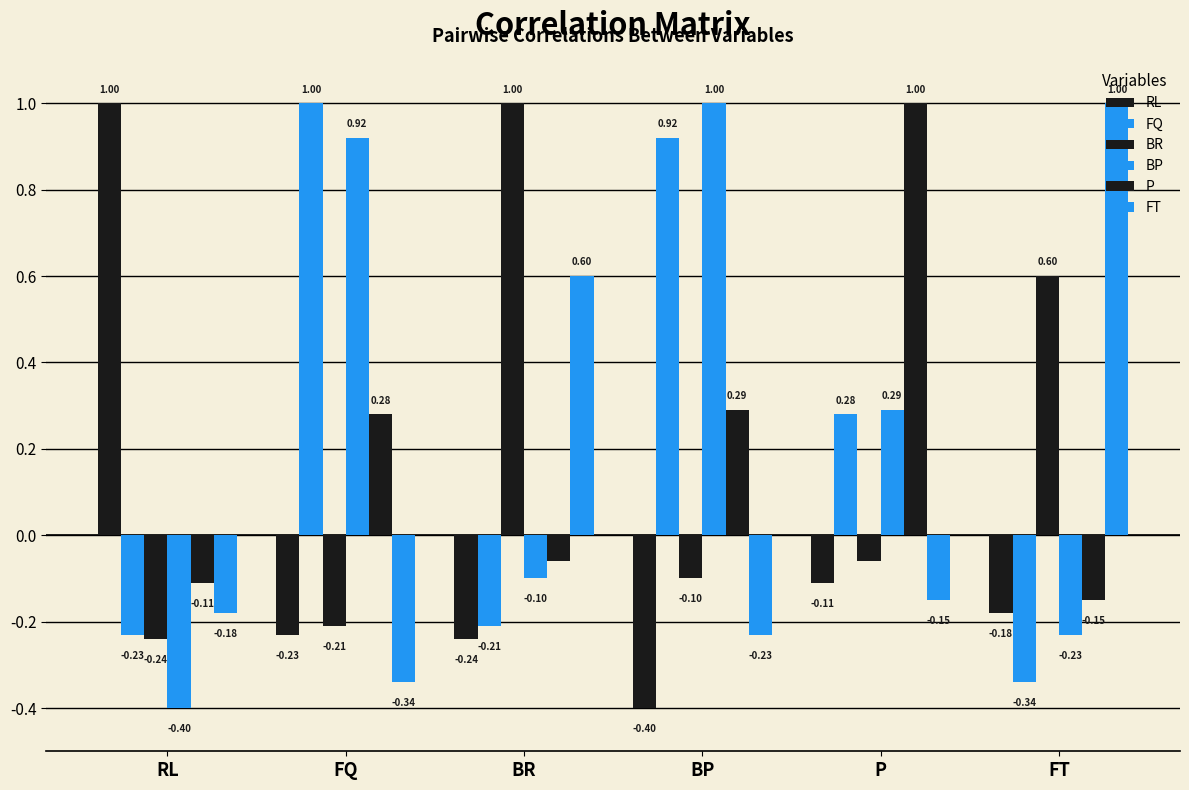

Count the number of categories in the chart.

6